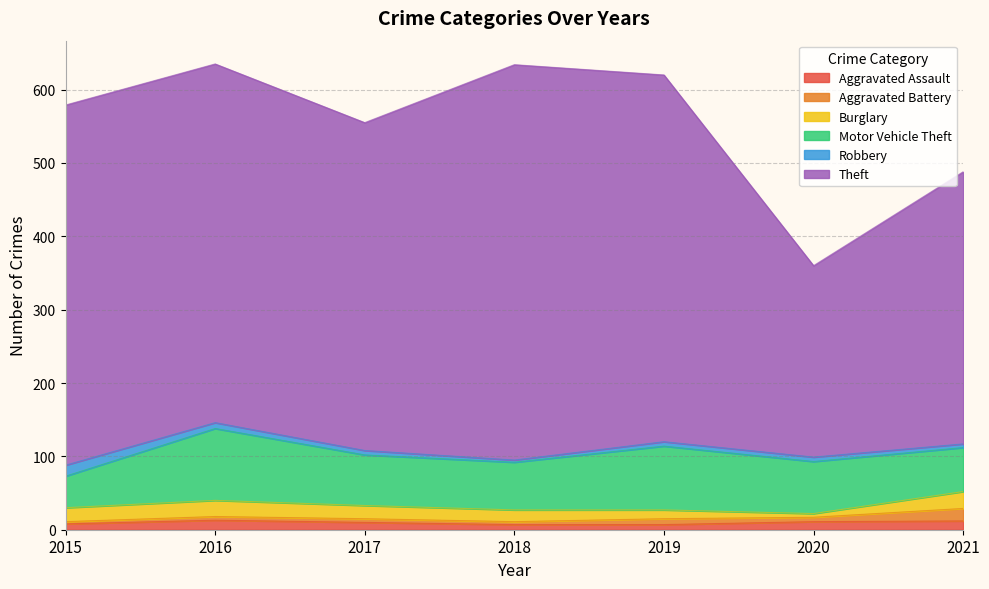

At which label is Robbery closest to 9?

2016